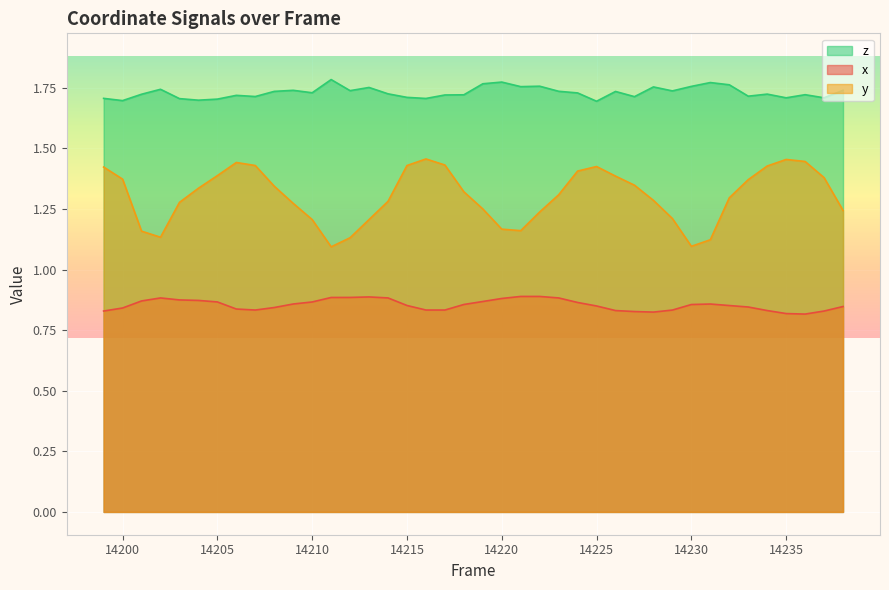

List the series in order of their peak value, lowest first.

x, y, z